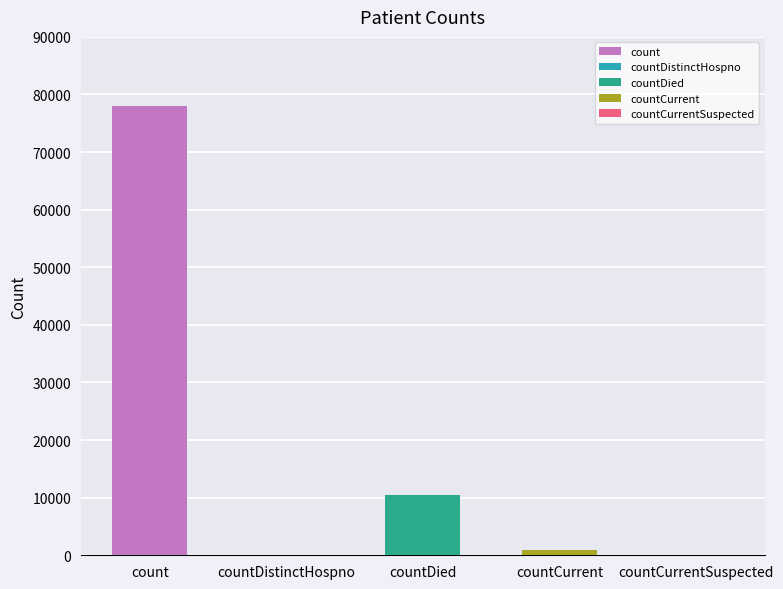

Reading left to right, list all the values displayed in this chart.

count=78039	countDistinctHospno=0	countDied=10492	countCurrent=965	countCurrentSuspected=0